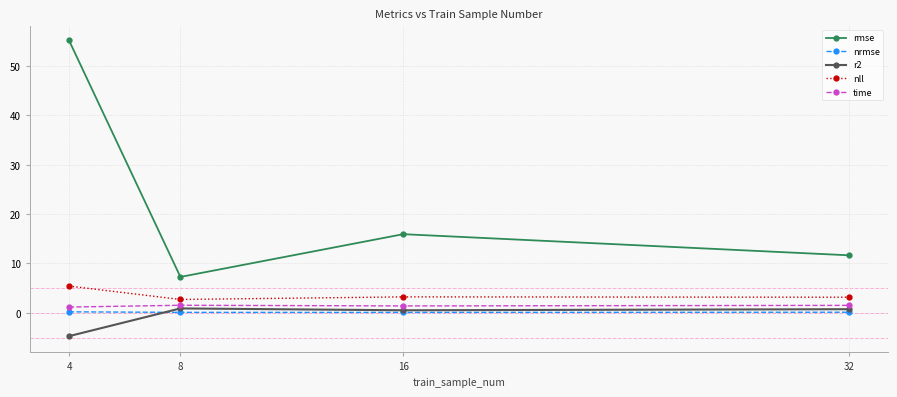

At which label does rmse first exceed 15?

4